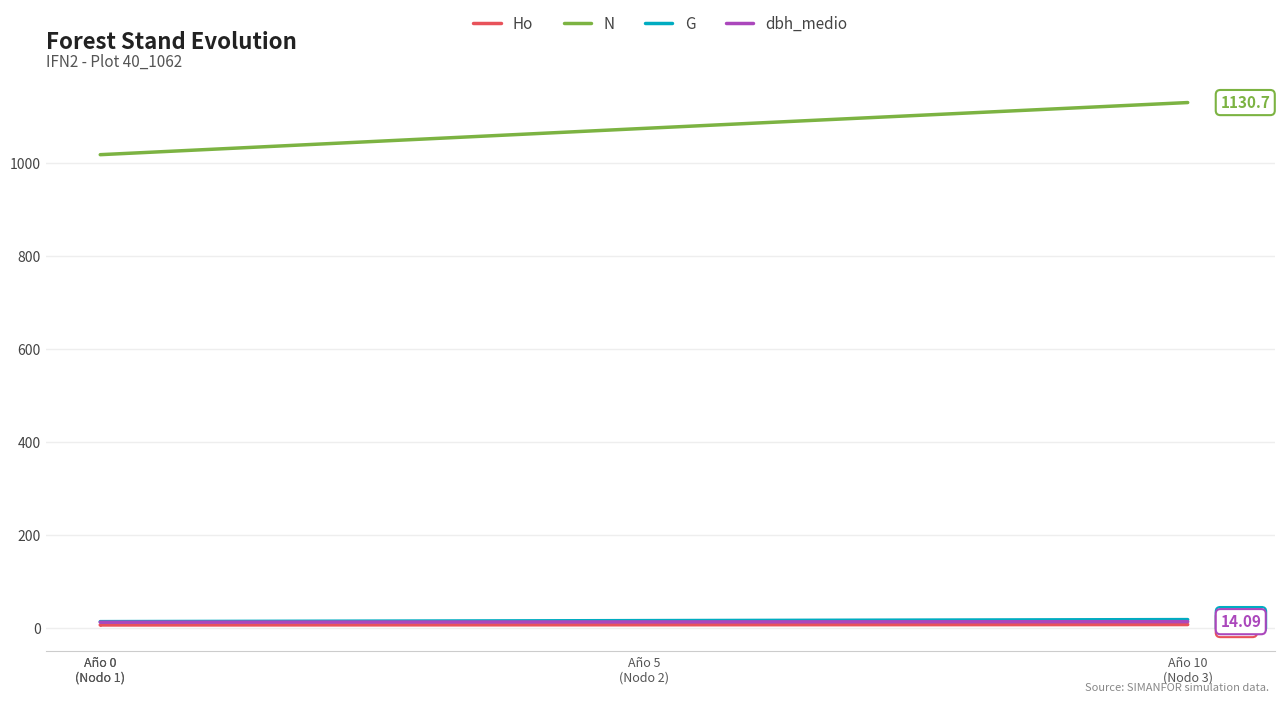

True or false: dbh_medio and Ho cross at least once.

False